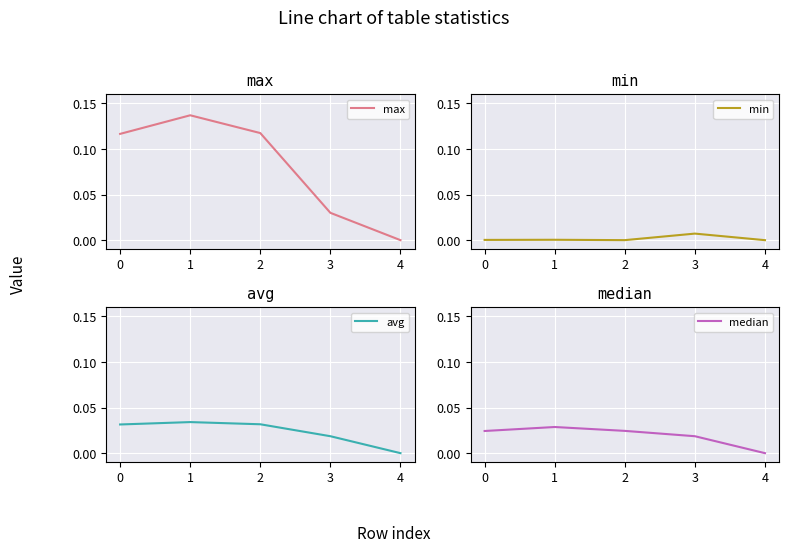

Reading left to right, transcribe all the data shown in this chart.

max: 0.1	0.1	0.1	0.0	0.0
min: 0.0	0.0	0.0	0.0	0.0
avg: 0.0	0.0	0.0	0.0	0.0
median: 0.0	0.0	0.0	0.0	0.0